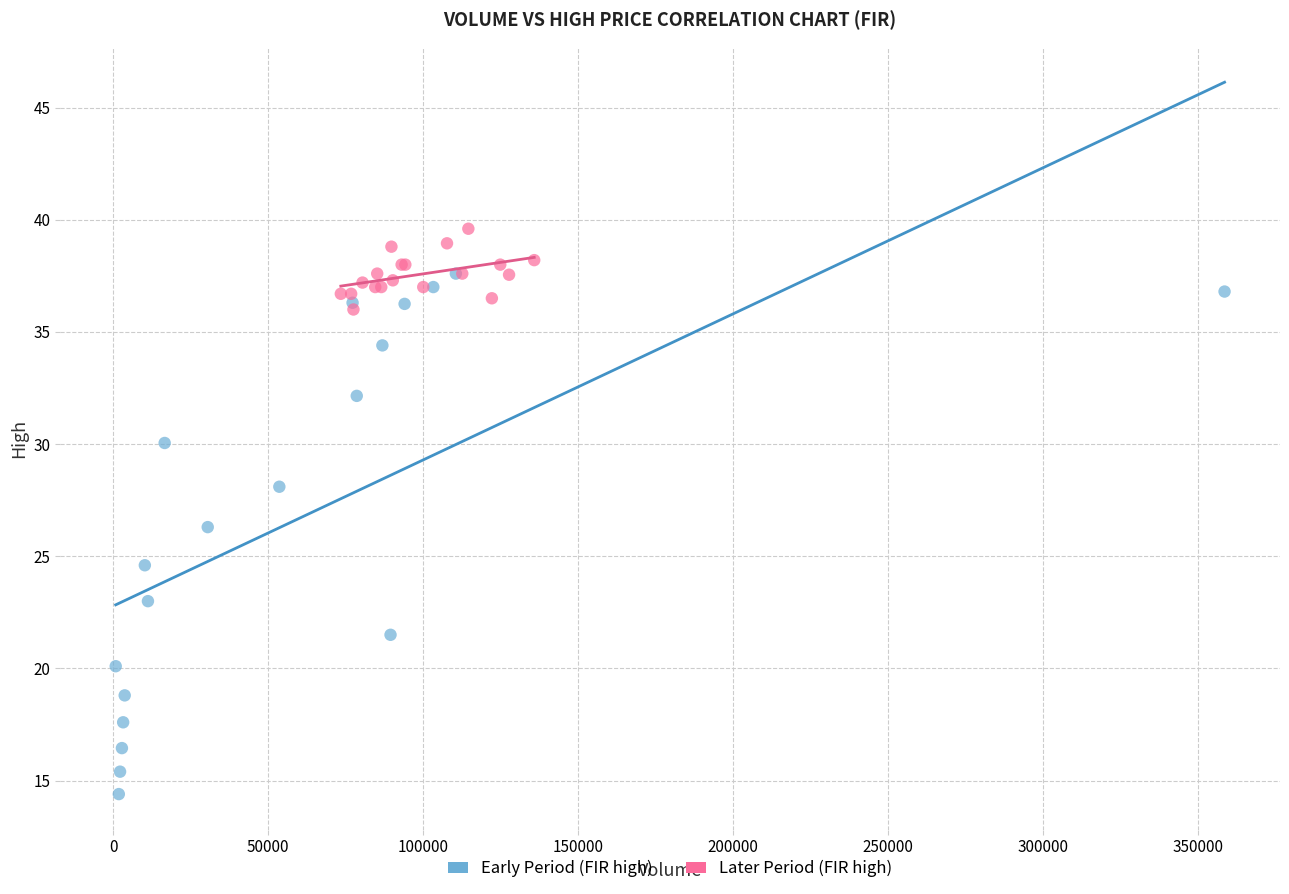

Which series has the largest Y range (max minus min)?

Early Period (FIR high)